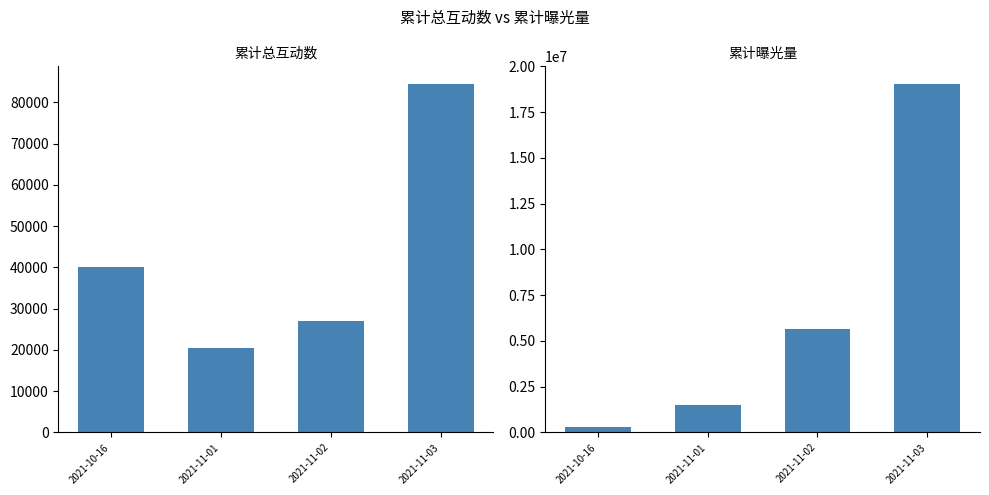

What is the label of the 2nd bar from the left?

2021-11-01